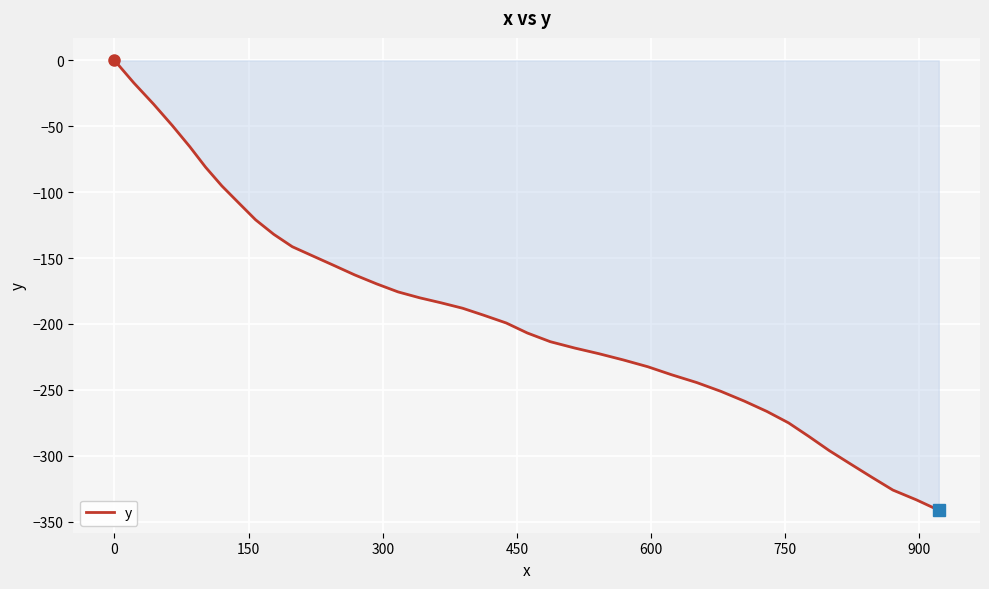

What is the difference between the maximum and minimum values?

341.4